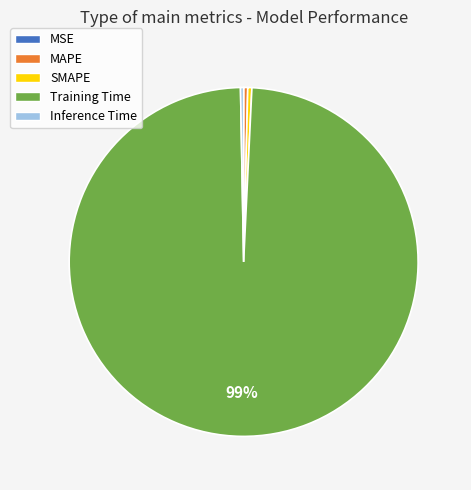

To the nearest percent, what is the average slice percentage?

20%